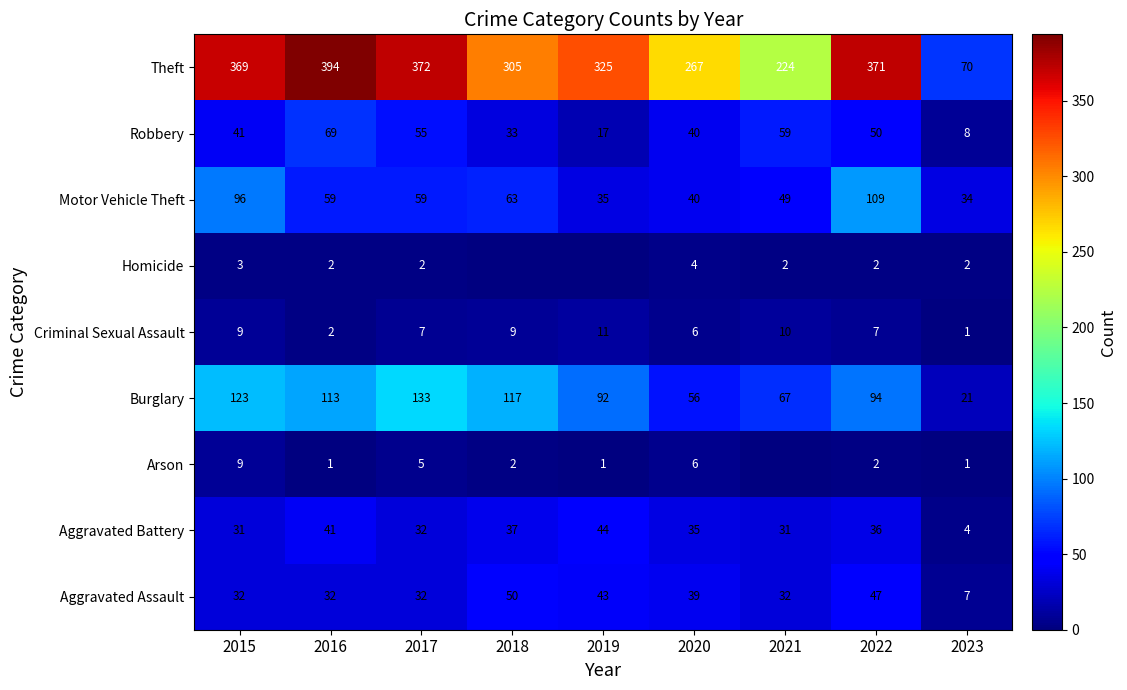

What is the highest value of the Burglary series?

133